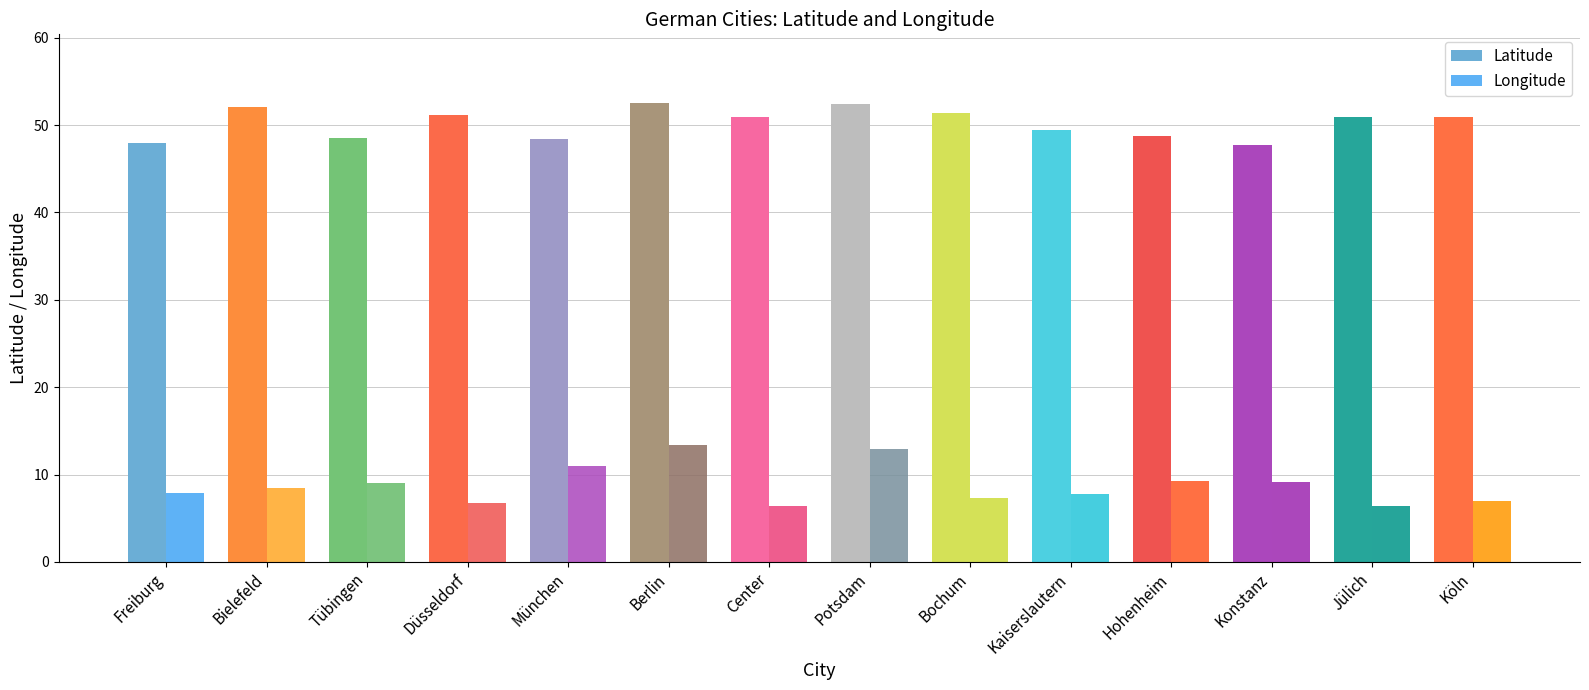

How many bars are there in total?

28